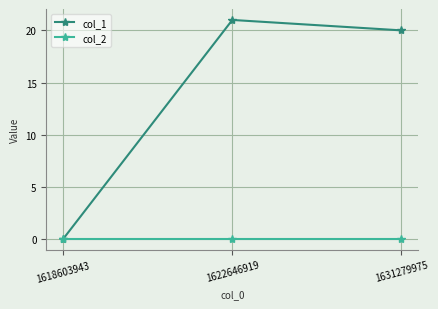

At which category is the sum across all series the highest?

1622646919